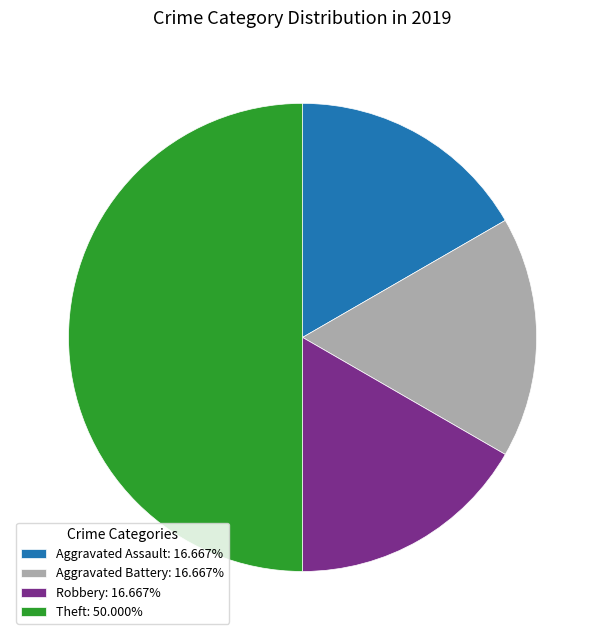

Does Aggravated Assault: 16.667% represent more than half of the total?

No